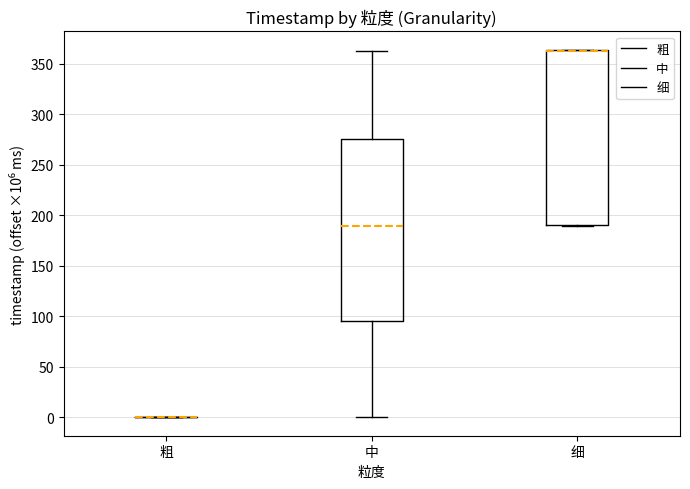

Reading left to right, transcribe this box plot: for each box, give where its median line is, the range the box spans, and where its two whiskers end, as read against the y-axis. The values are not printed on the chart, so give them approximately, as read against the axis.

粗: box collapsed to a line at 0, whiskers 0 to 0
中: median 190, box 95 to 275, whiskers 0 to 365
细: median 360 (drawn on the box's upper edge), box 190 to 365, whiskers 190 to 365